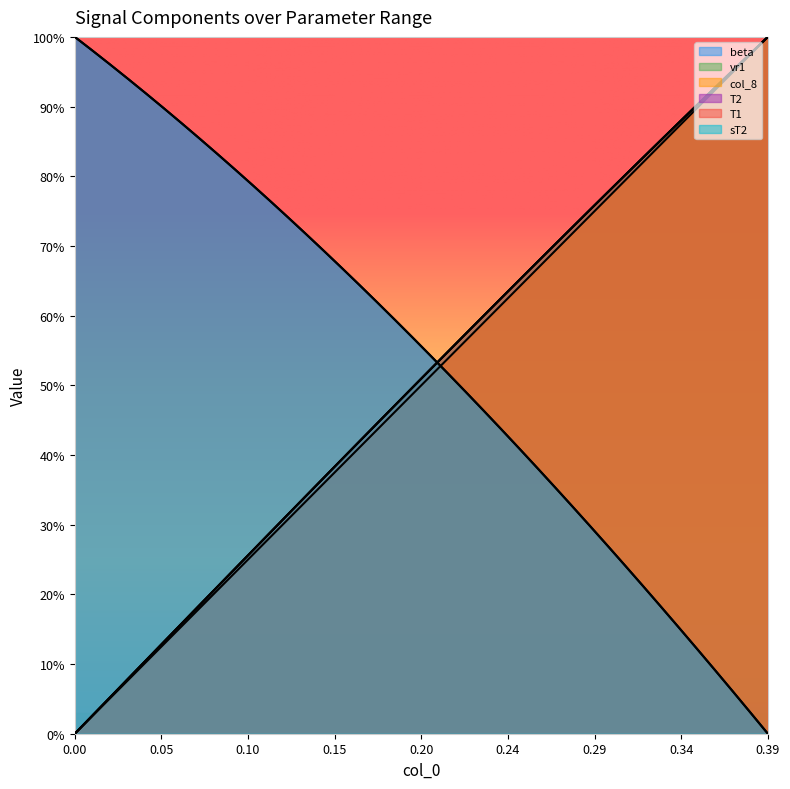

At which label does col_8 reach its peak?

0.39